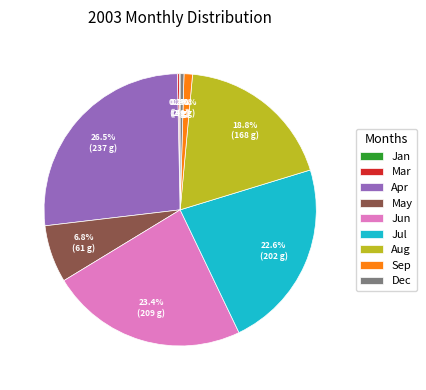

How much of the chart is everything except Jun?

76.6%